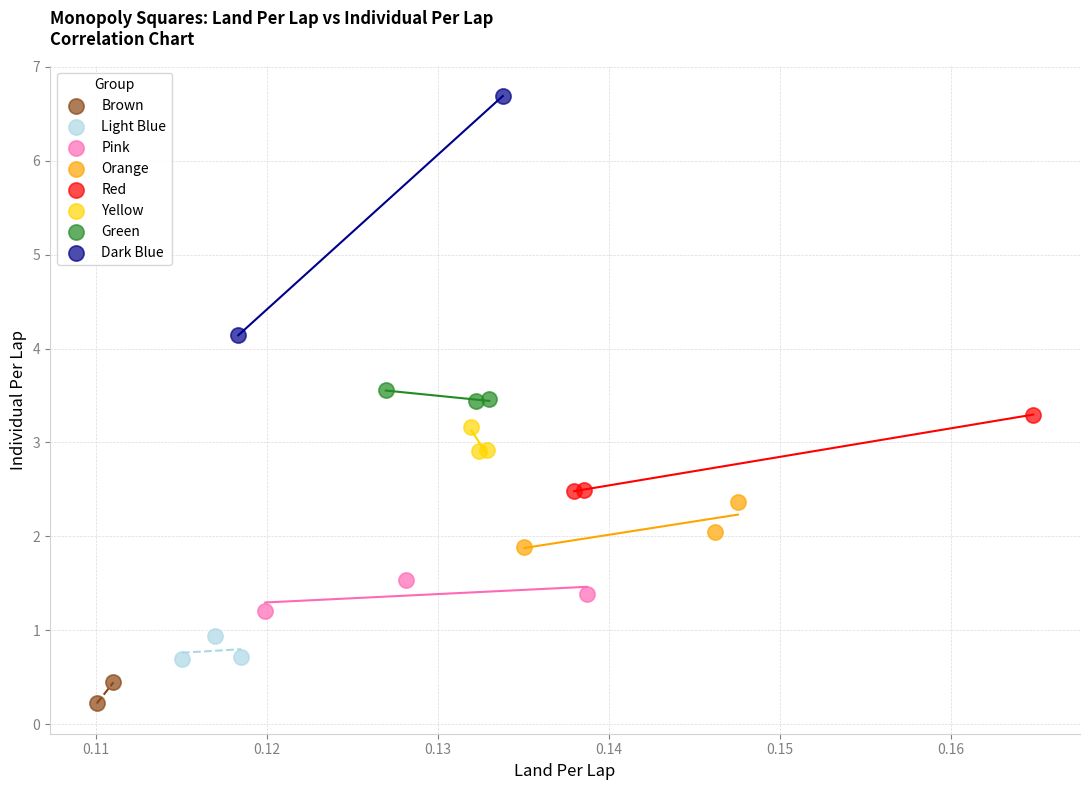

What are all the series names shown in the legend?

Brown, Light Blue, Pink, Orange, Red, Yellow, Green, Dark Blue